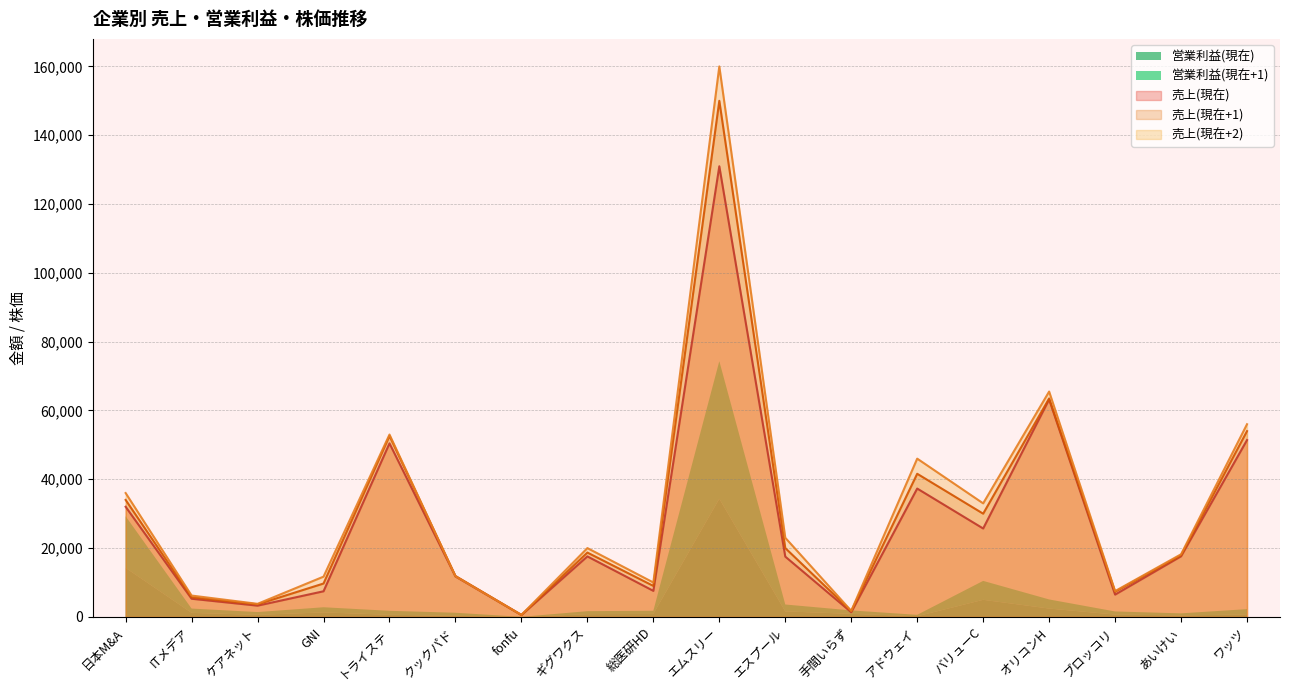

Is it true that 売上(現在+1) equals 6965 at ギグワクス?

False